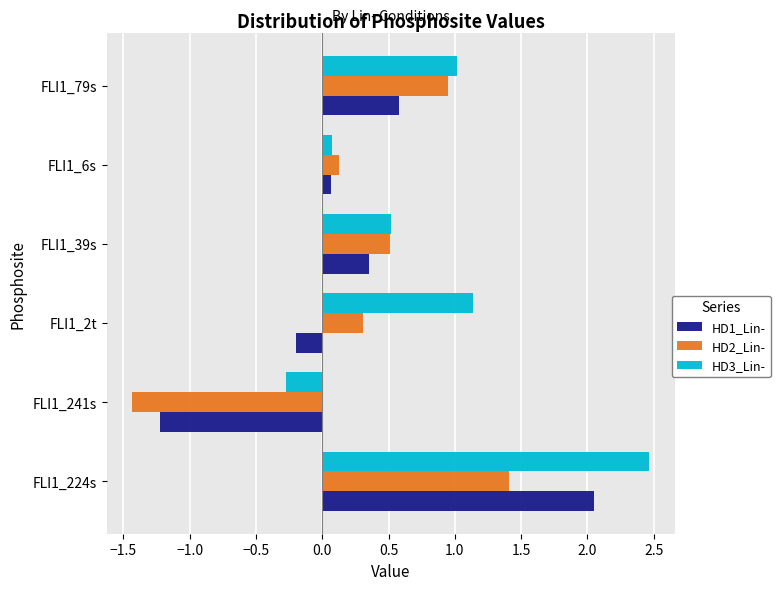

How many positive values does the HD1_Lin- series have?

4